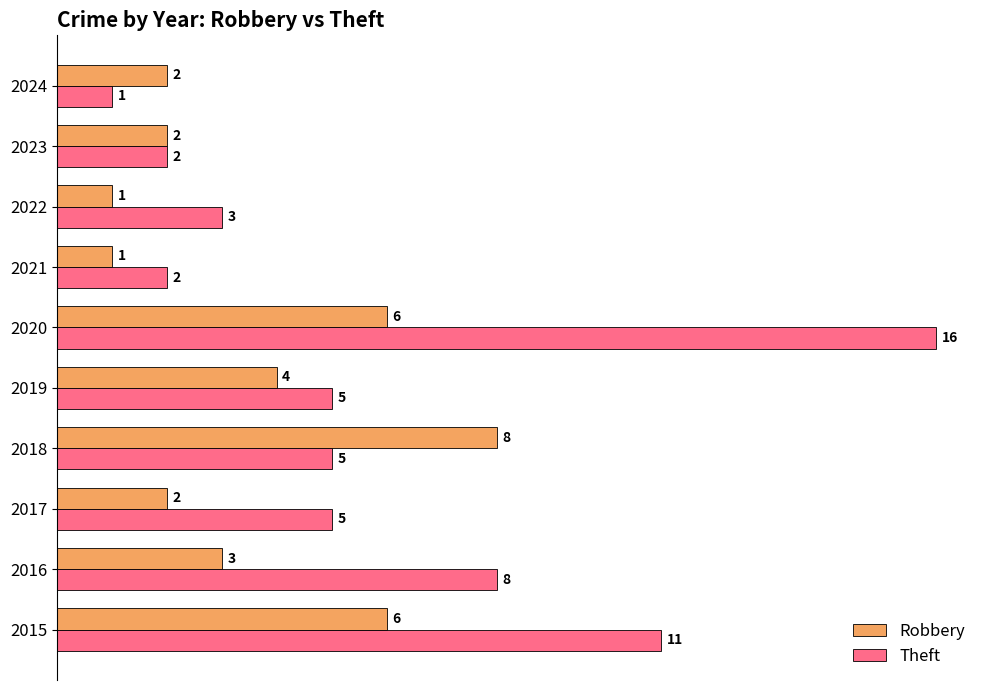

What is the total value across all series at 2018?

13